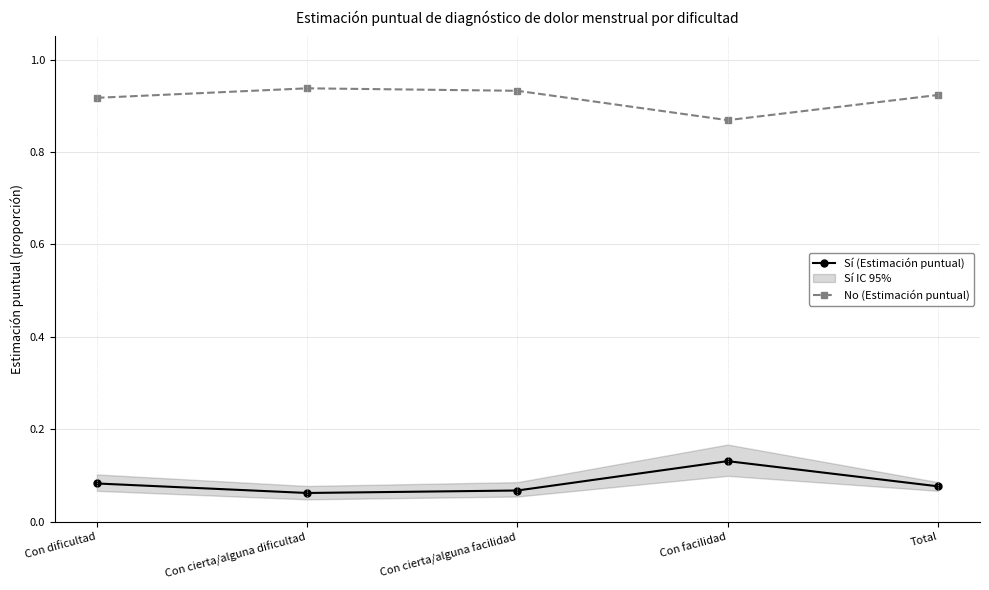

True or false: Sí (Estimación puntual) has a value of 0.2 at Con facilidad.

False